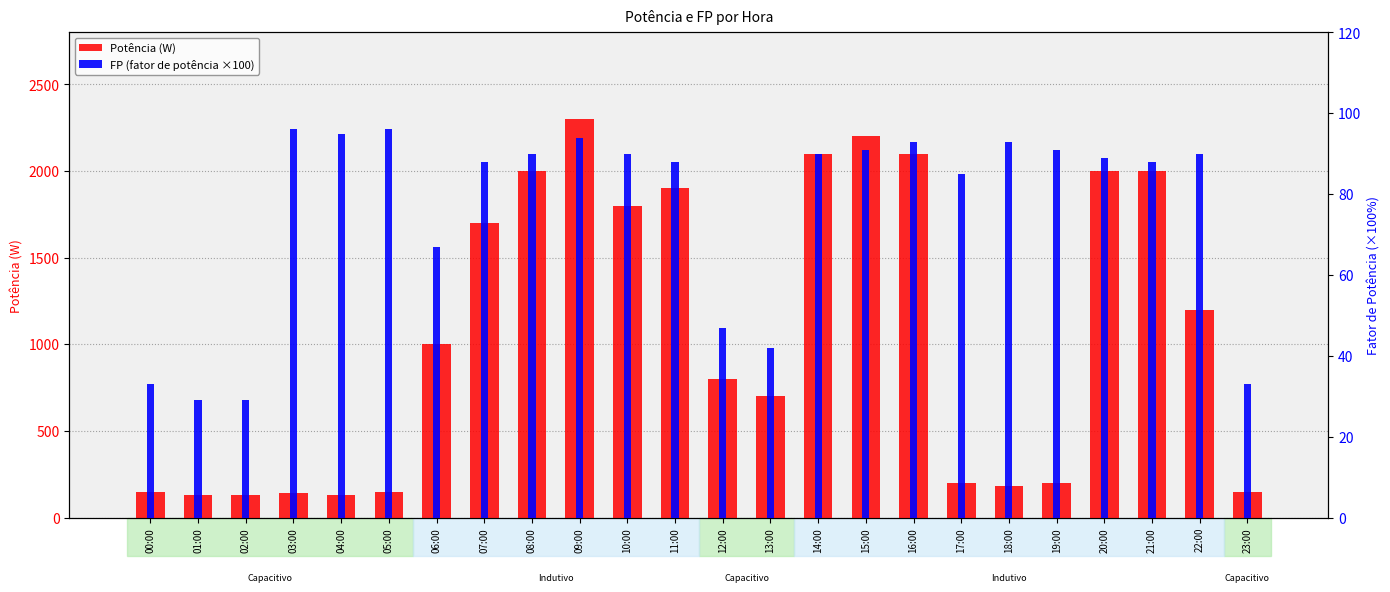

What is the difference between the second highest and second lowest values in the FP (×100) series?

67.0